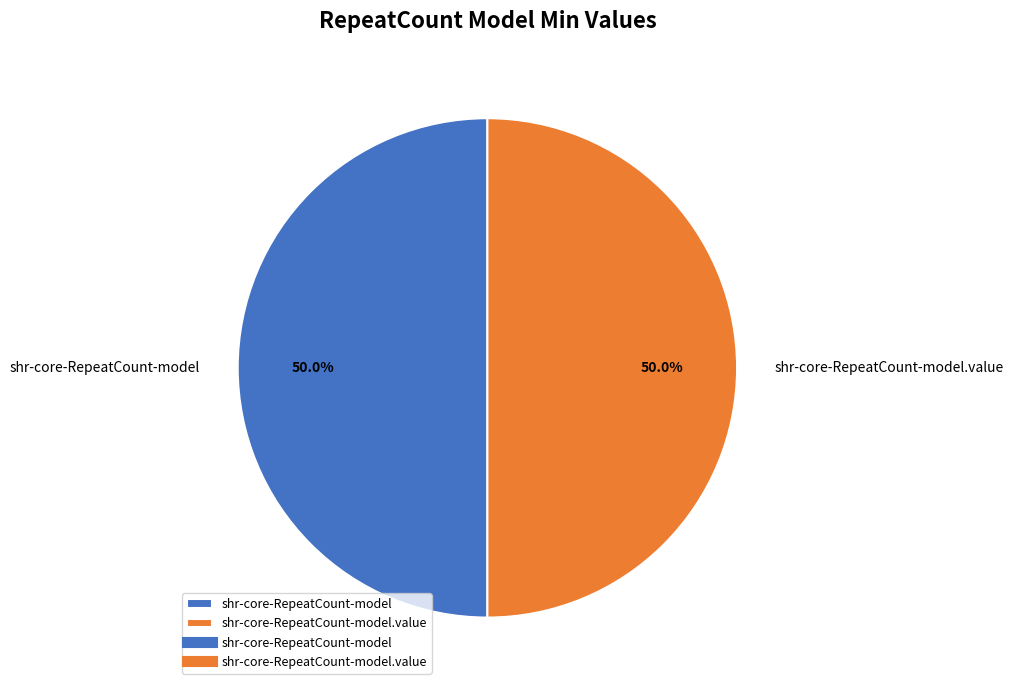

Combined, what portion of the pie is shr-core-RepeatCount-model and shr-core-RepeatCount-model.value?

100.0%